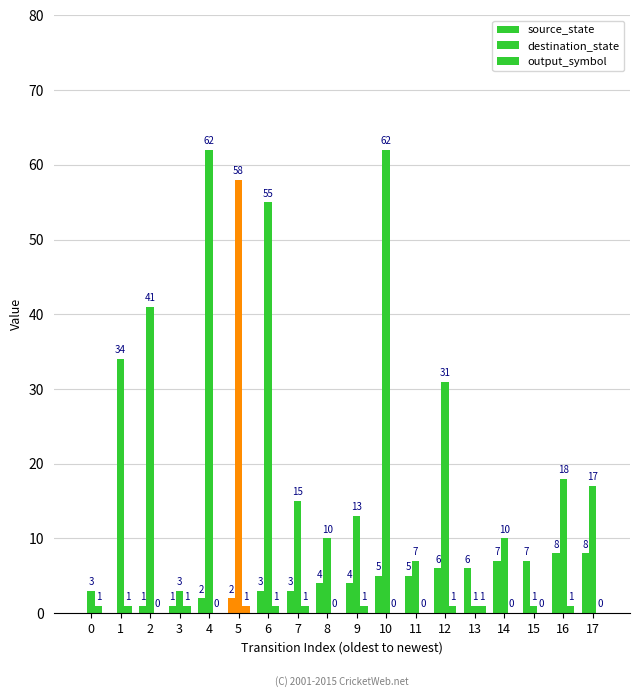

Between 0 and 10, which series saw the biggest shift?

destination_state